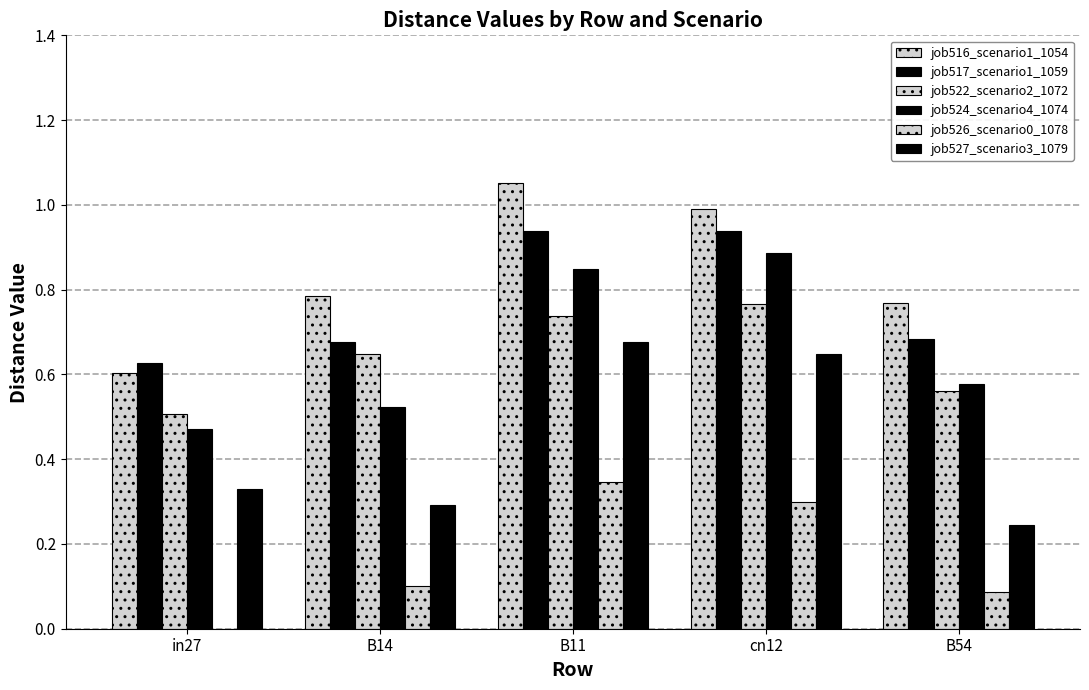

Are the bars horizontal?

No